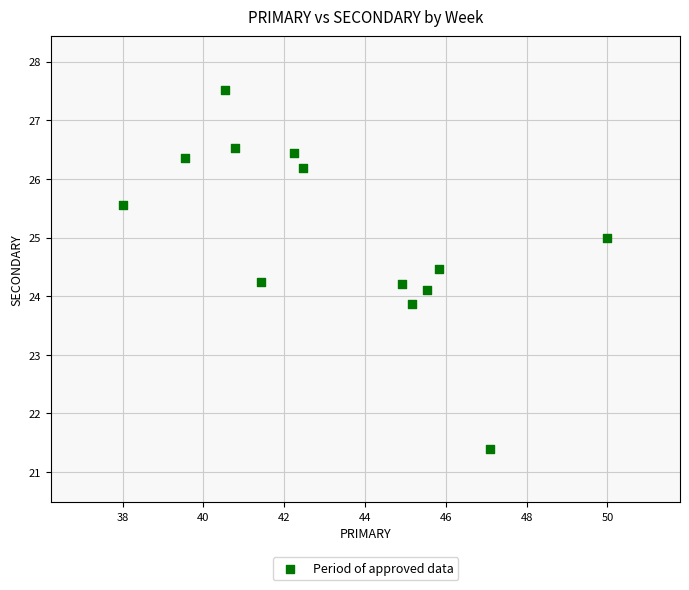

What is the range of X values (max minus min)?

12.0